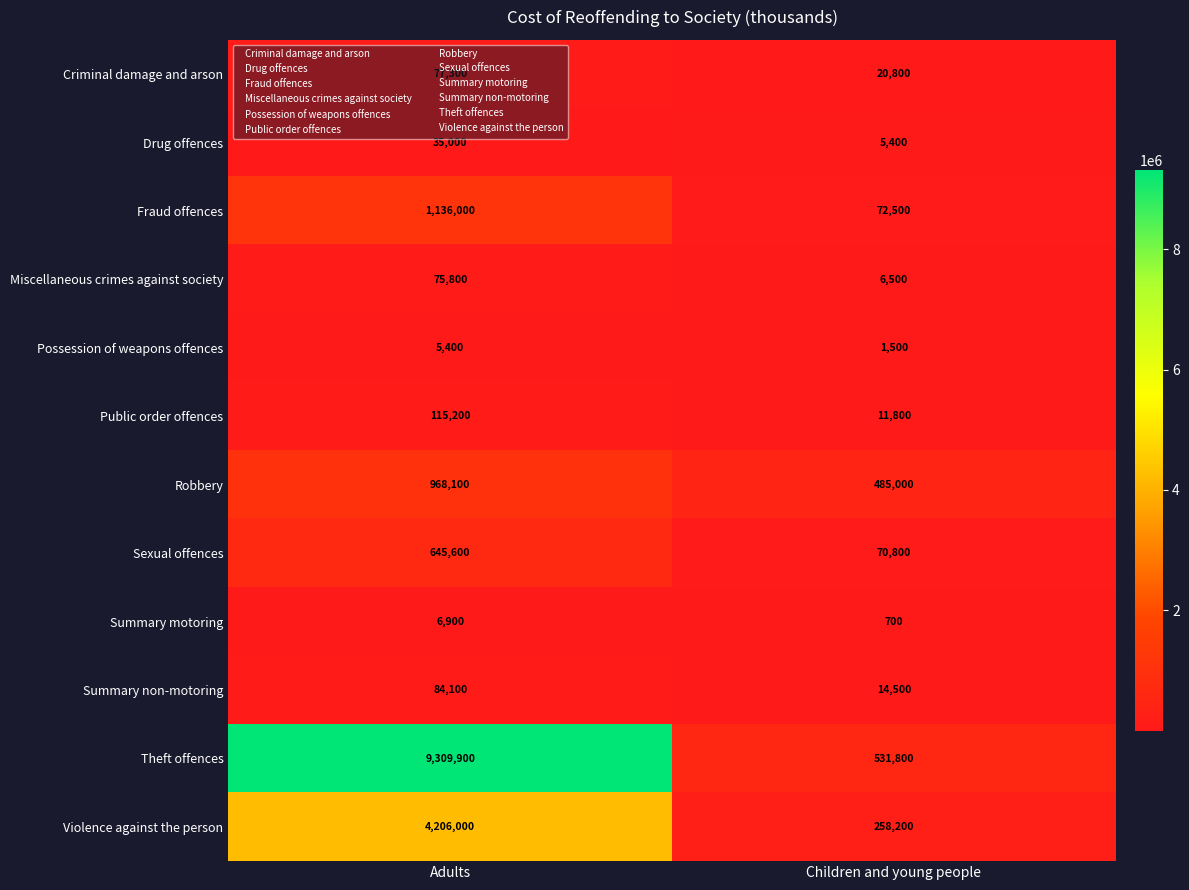

What is the approximate value of Public order offences at Adults, to the nearest 50?

115200